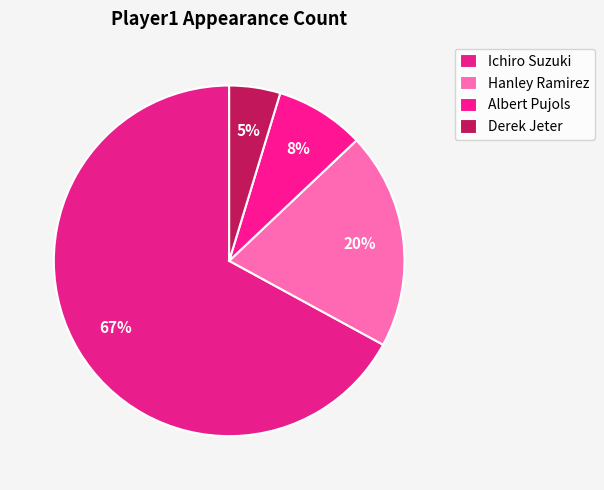

Count the number of slices in the pie.

4